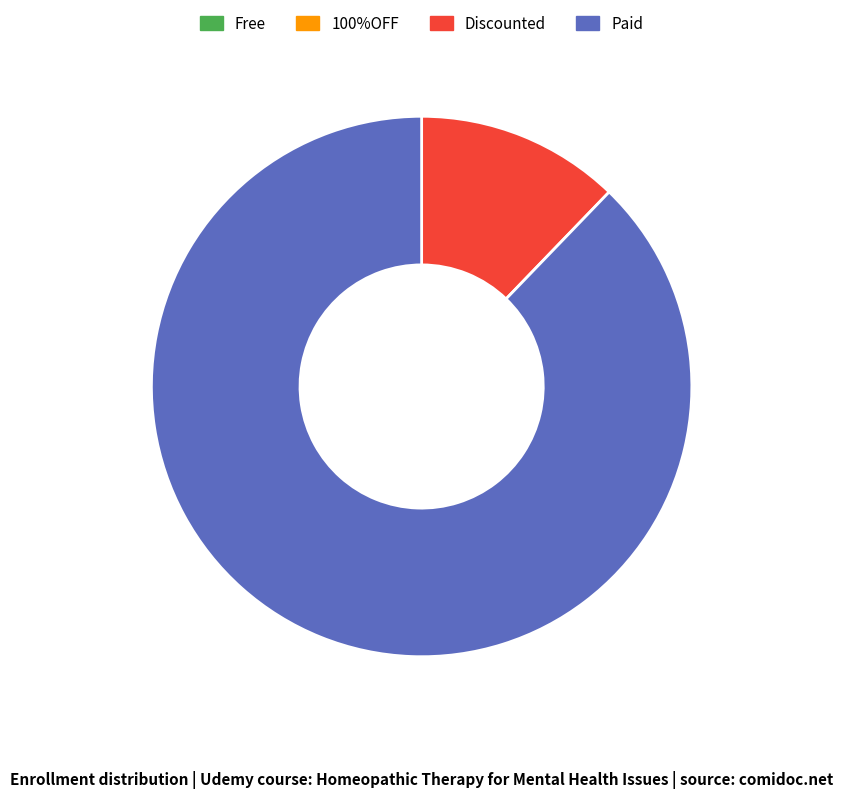

Is there any slice that represents more than half of the pie?

Yes